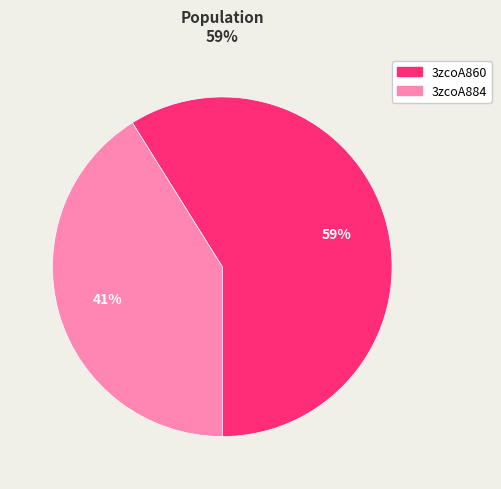

To the nearest percent, what is the combined percentage of 3zcoA884 and 3zcoA860?

100%